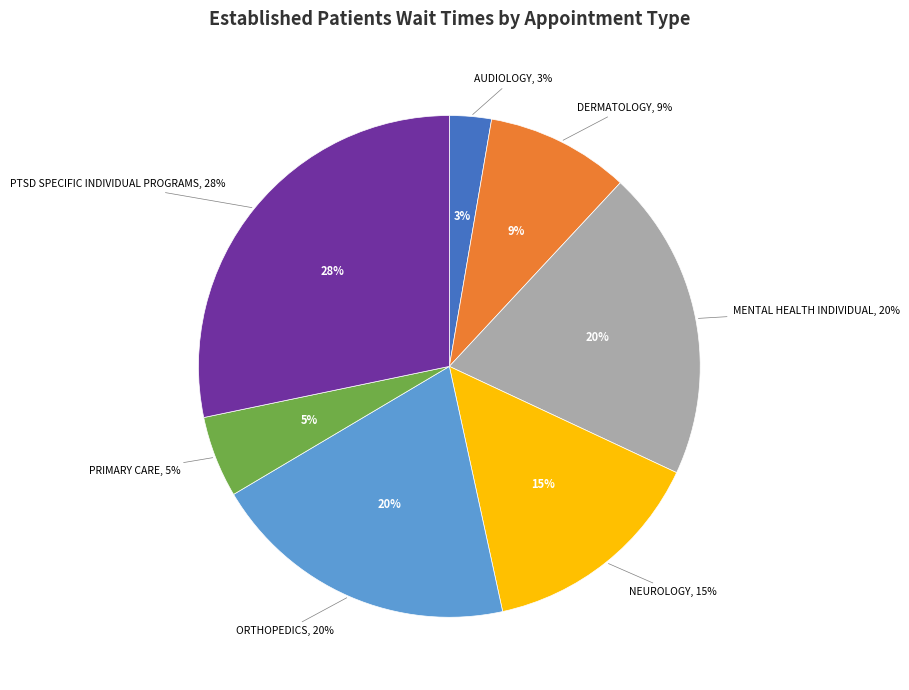

What is the total percentage of NEUROLOGY and PTSD SPECIFIC INDIVIDUAL PROGRAMS?

42.9%